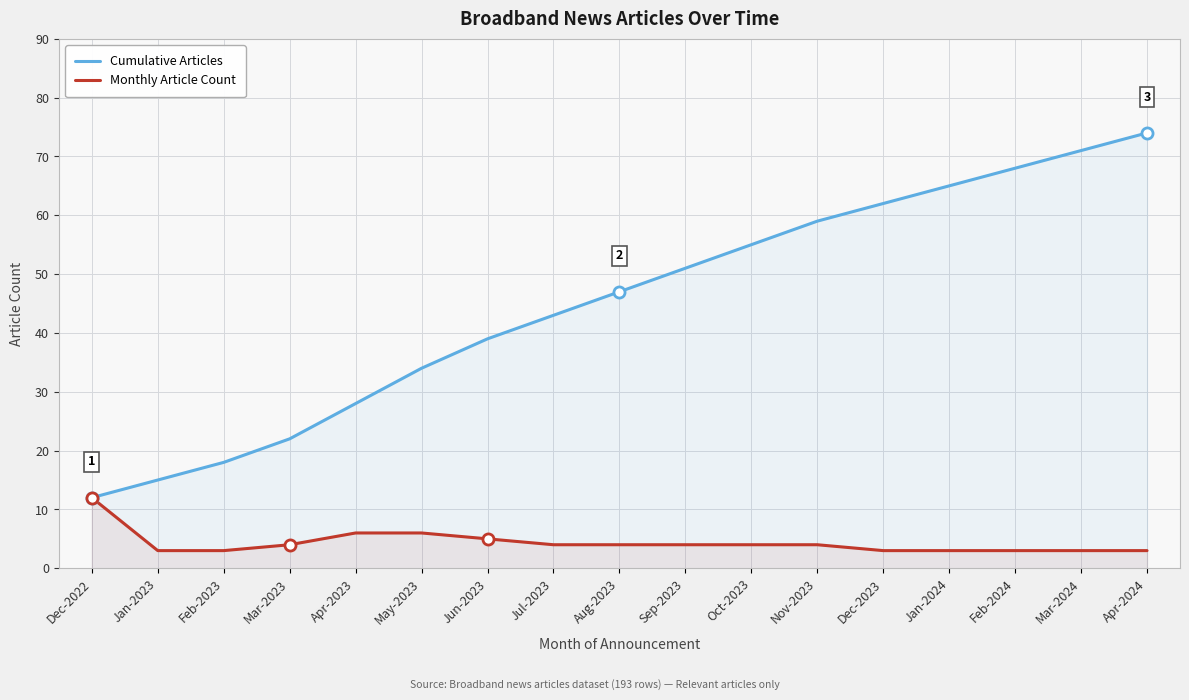

Which series has the largest total across all categories?

Cumulative Articles